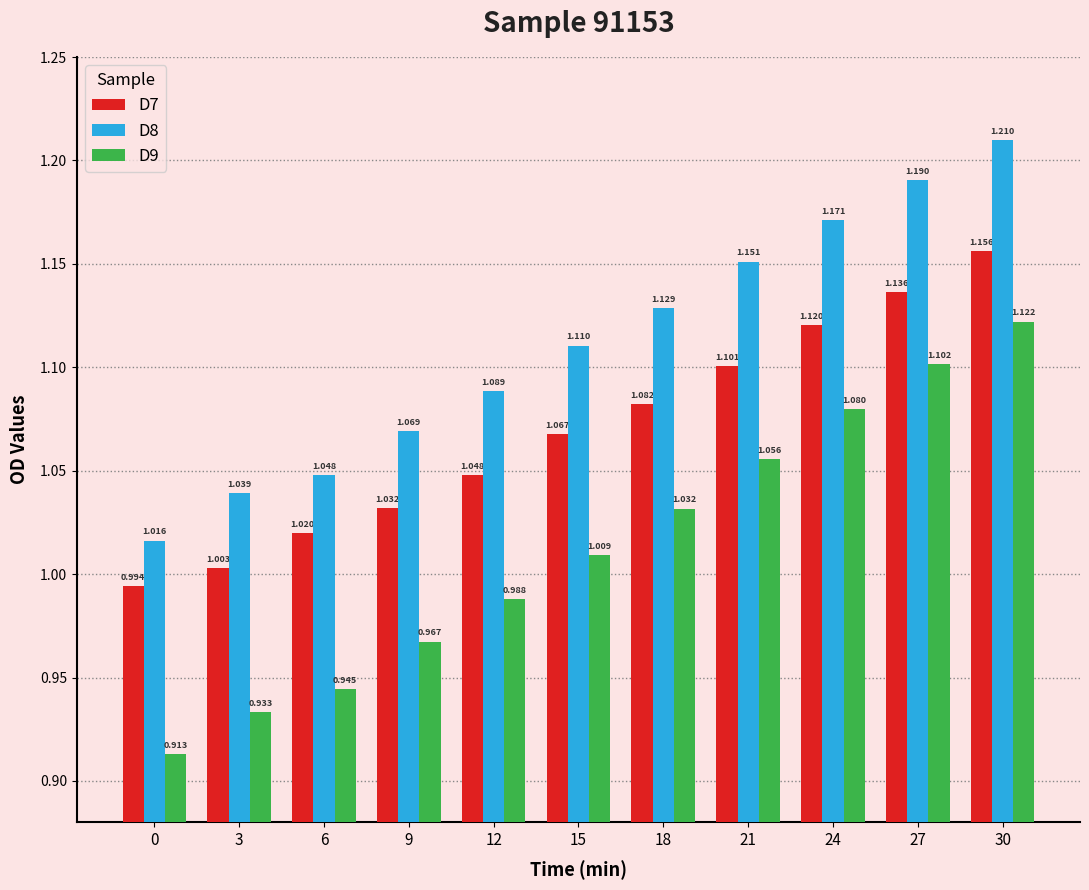

The value of D7 at 24 is 1.1. True or false?

True